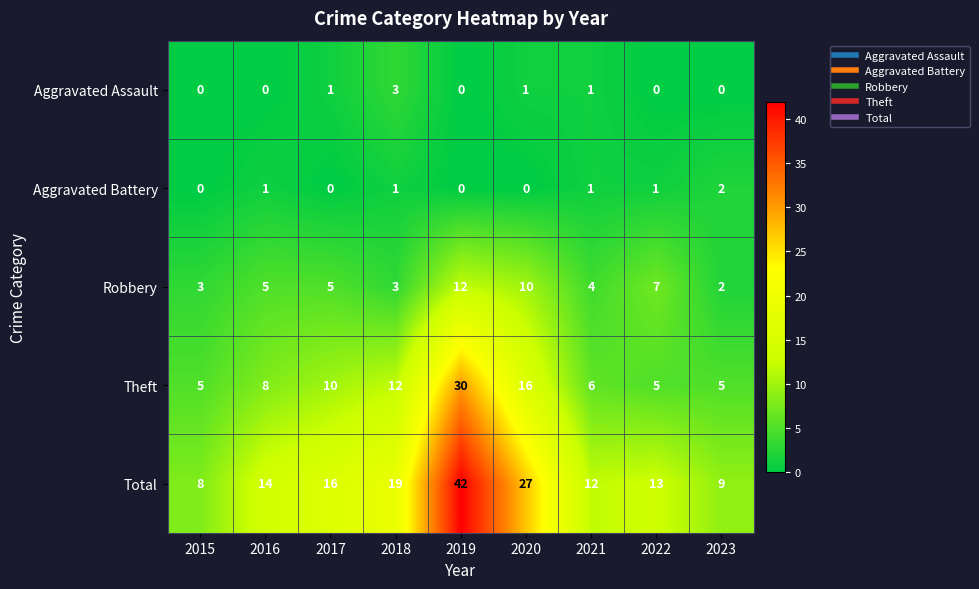

At which label does Robbery reach its minimum?

2023